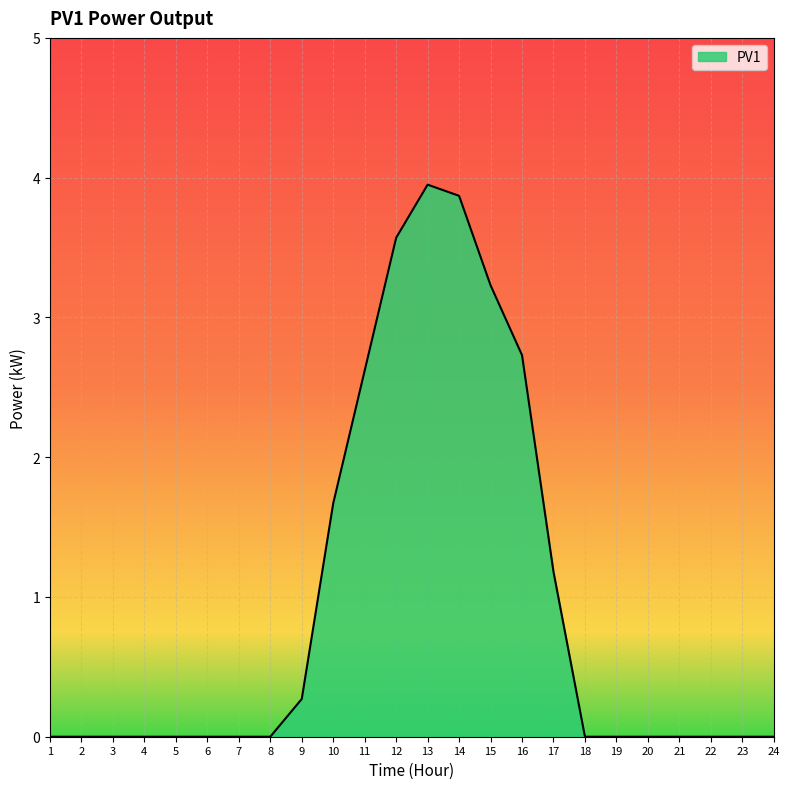

At which label is the value closest to 1?

17